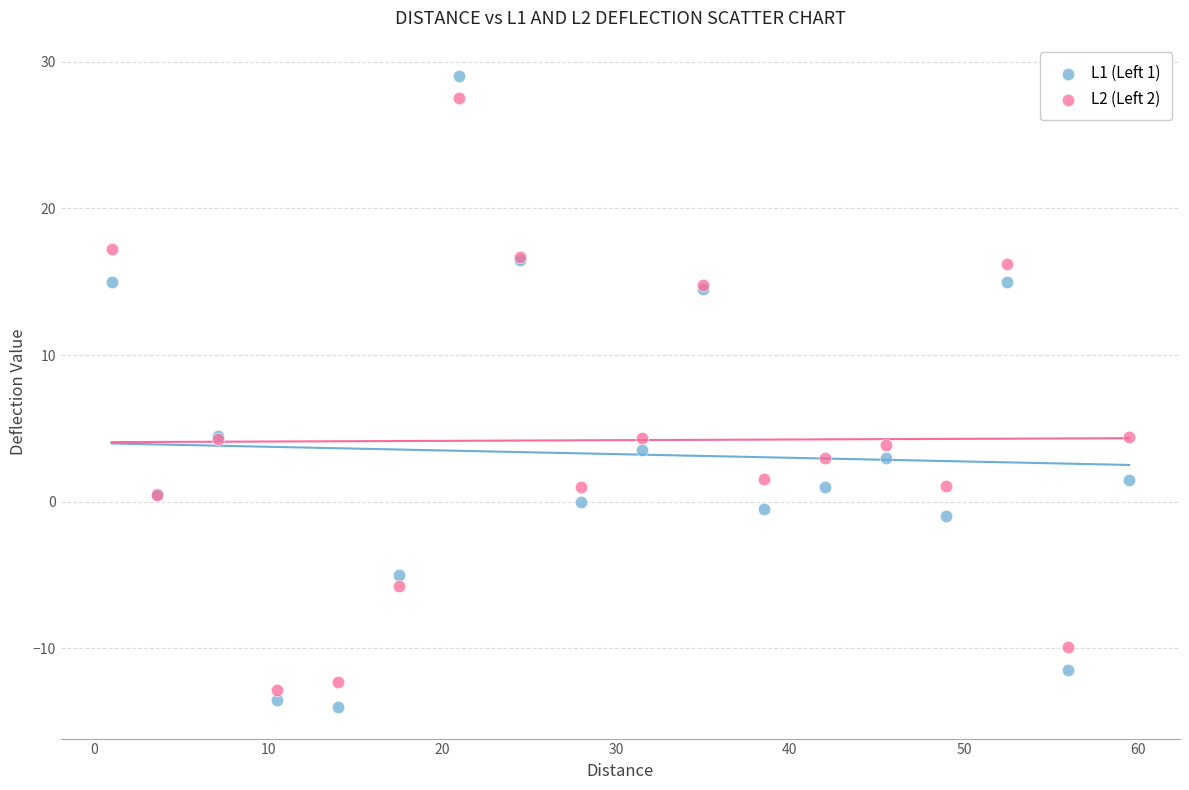

What is the X range (max minus min) for the scatter plot?

58.5